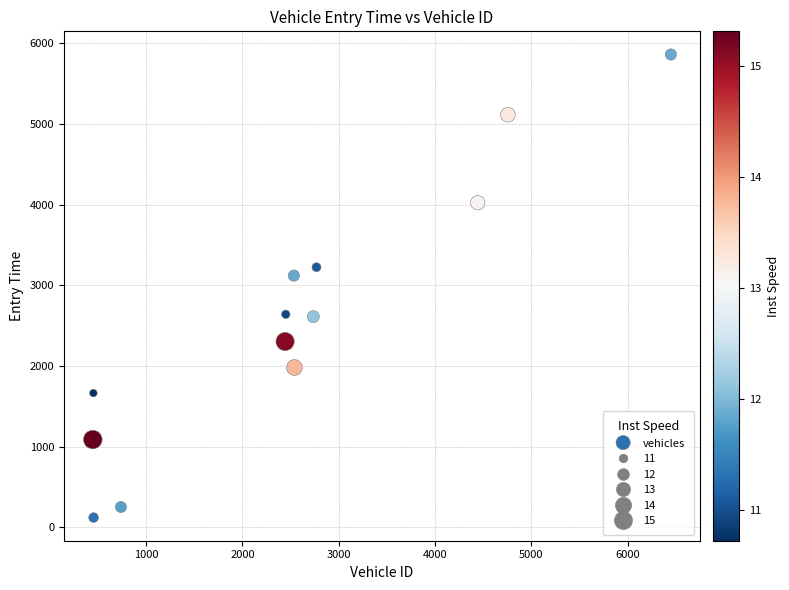

What is the range of X values (max minus min)?

6004.0